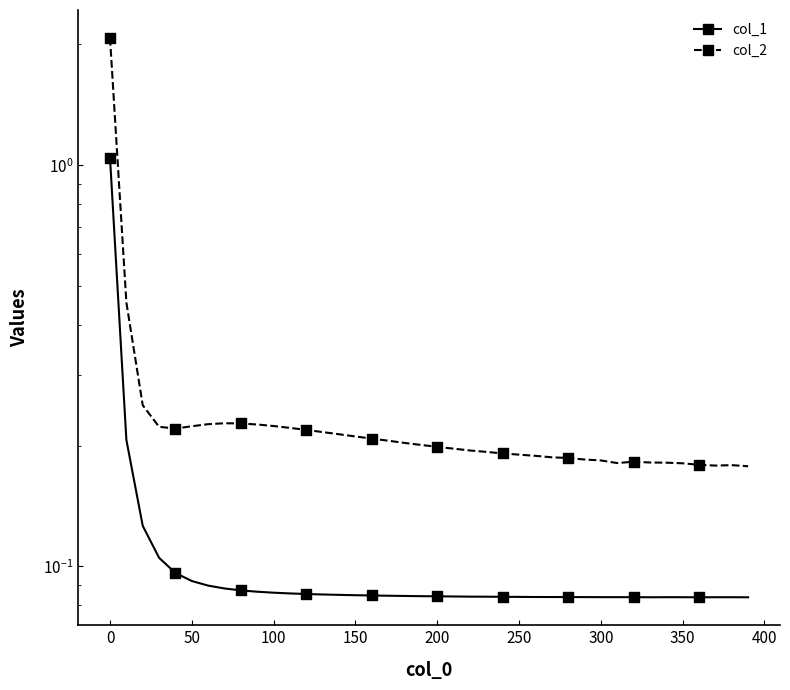

Is the value of col_1 at 100 greater than the value of col_2 at 50?

No